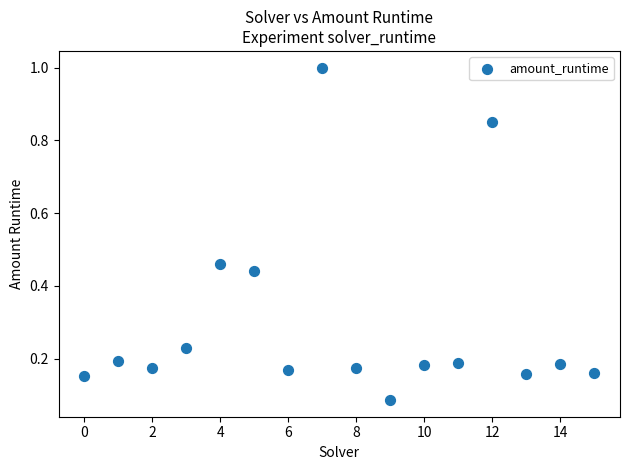

What is the range of Y values (max minus min)?

0.9